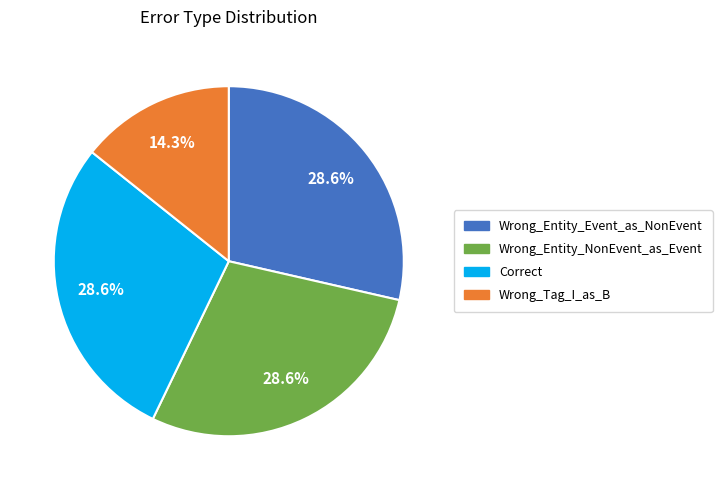

Is Wrong_Tag_I_as_B the majority of the pie?

No